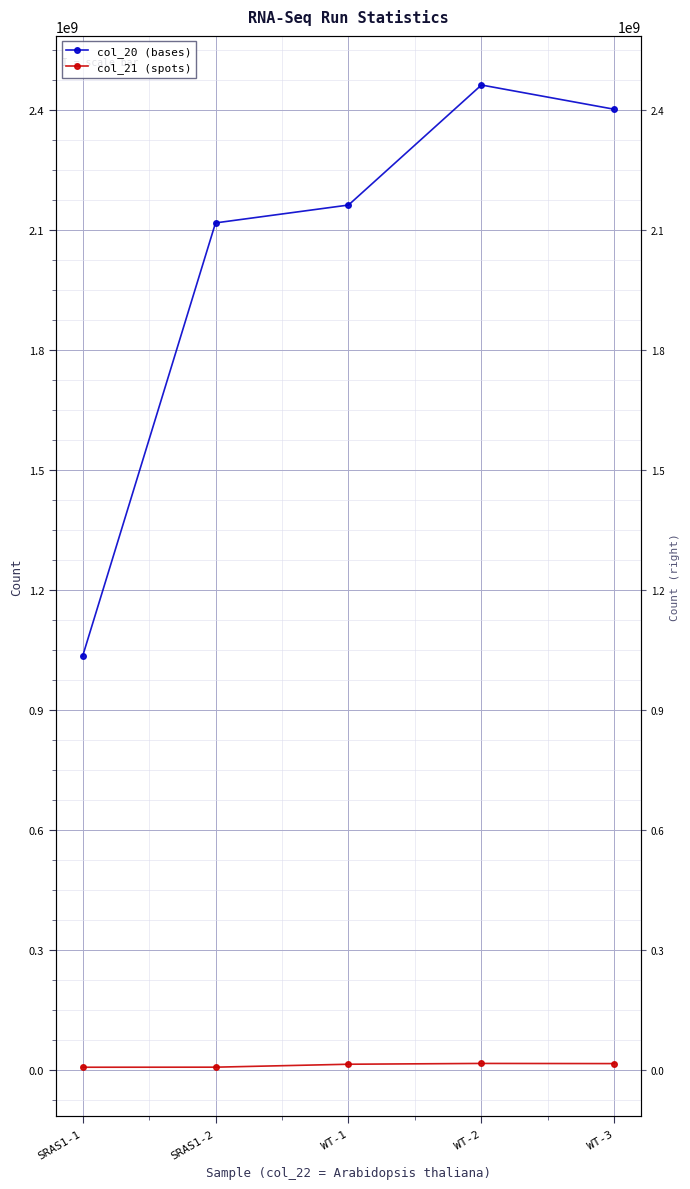

What is the label of the 3rd point from the left?

WT-1